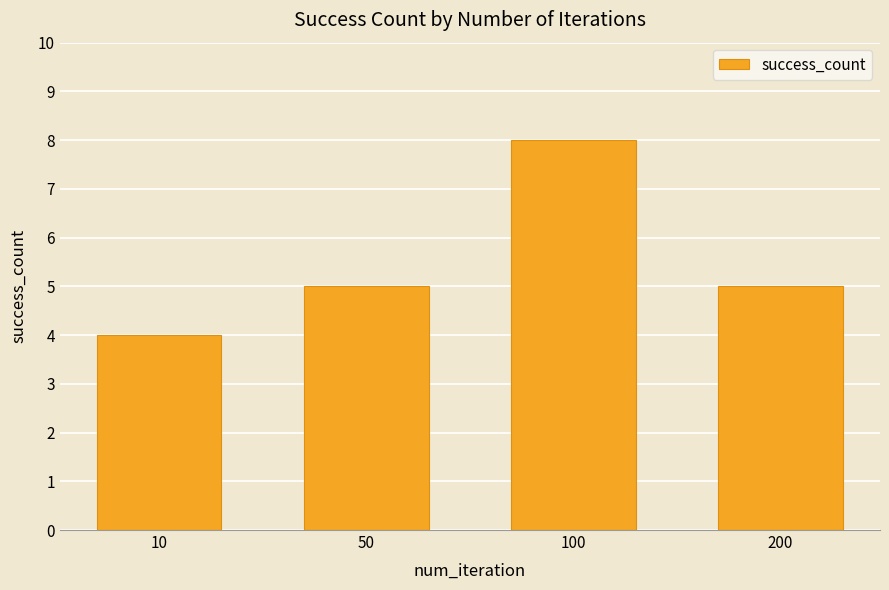

True or false: the data shows 3 at 50.

False